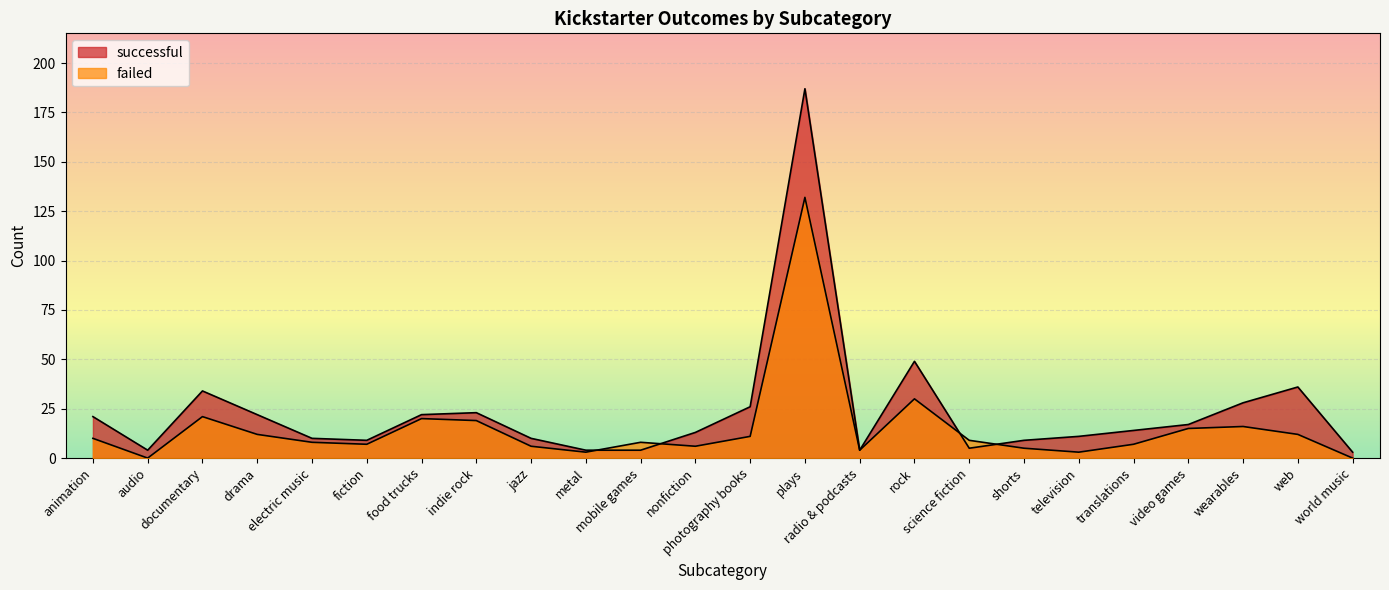

Is it true that failed equals 4 at jazz?

False